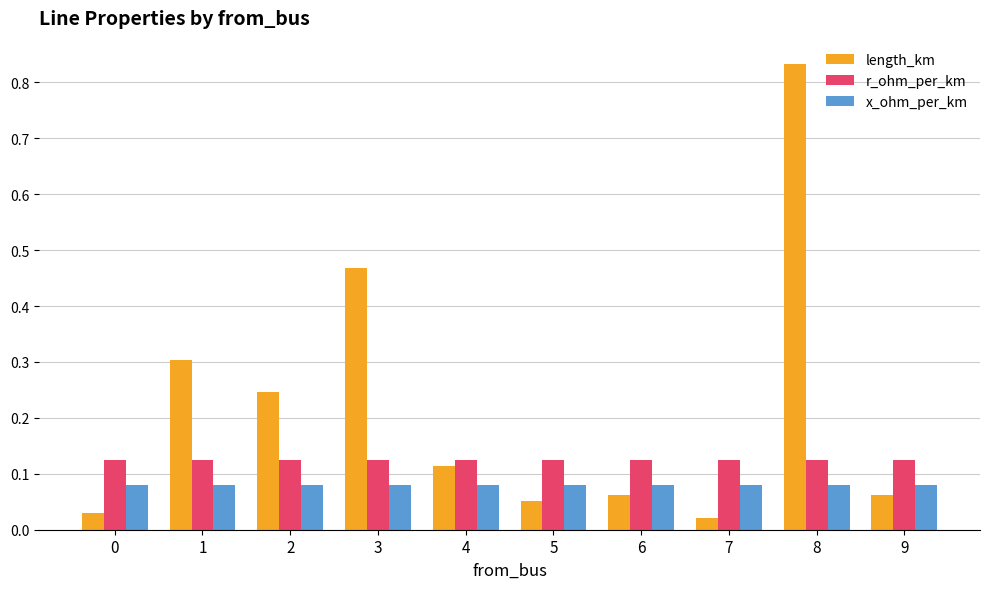

What is the total value across all series at 9?

0.3